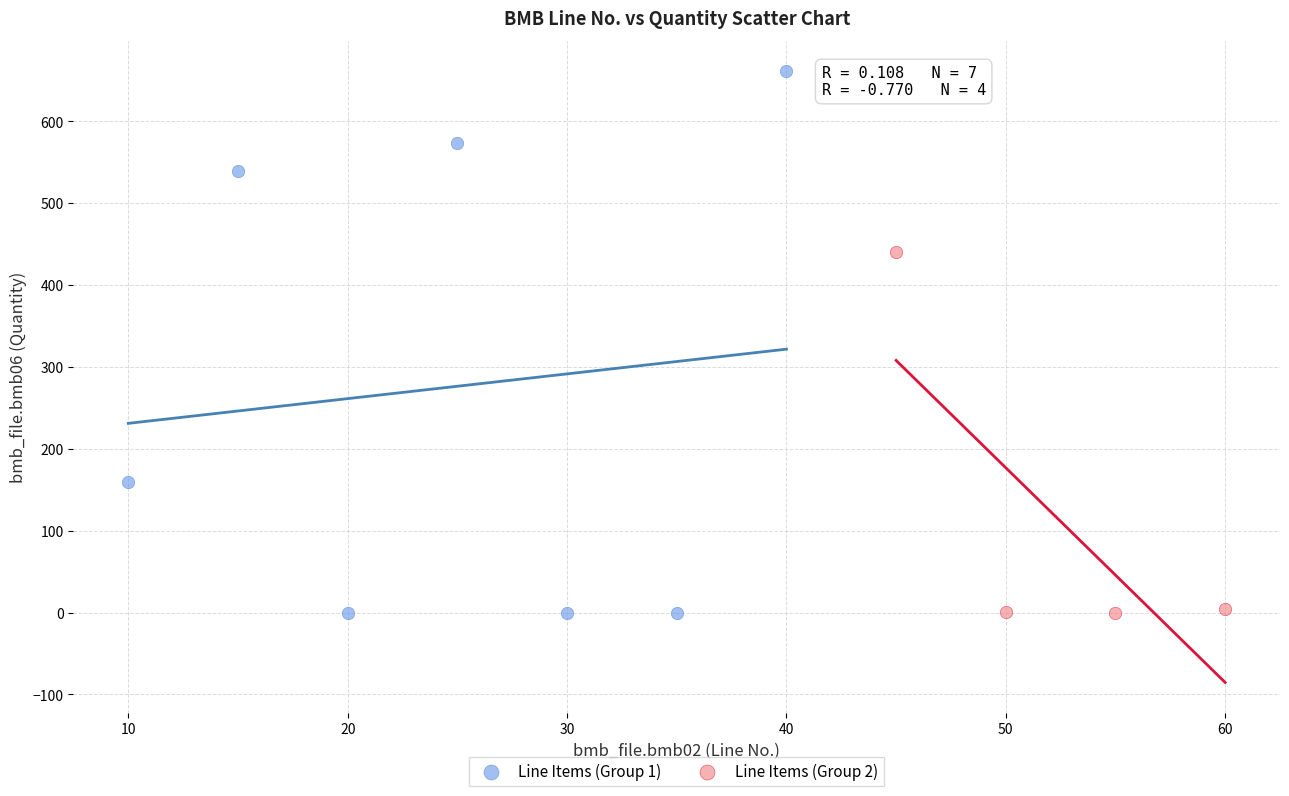

Which series reaches the maximum Y coordinate?

Line Items (Group 1)